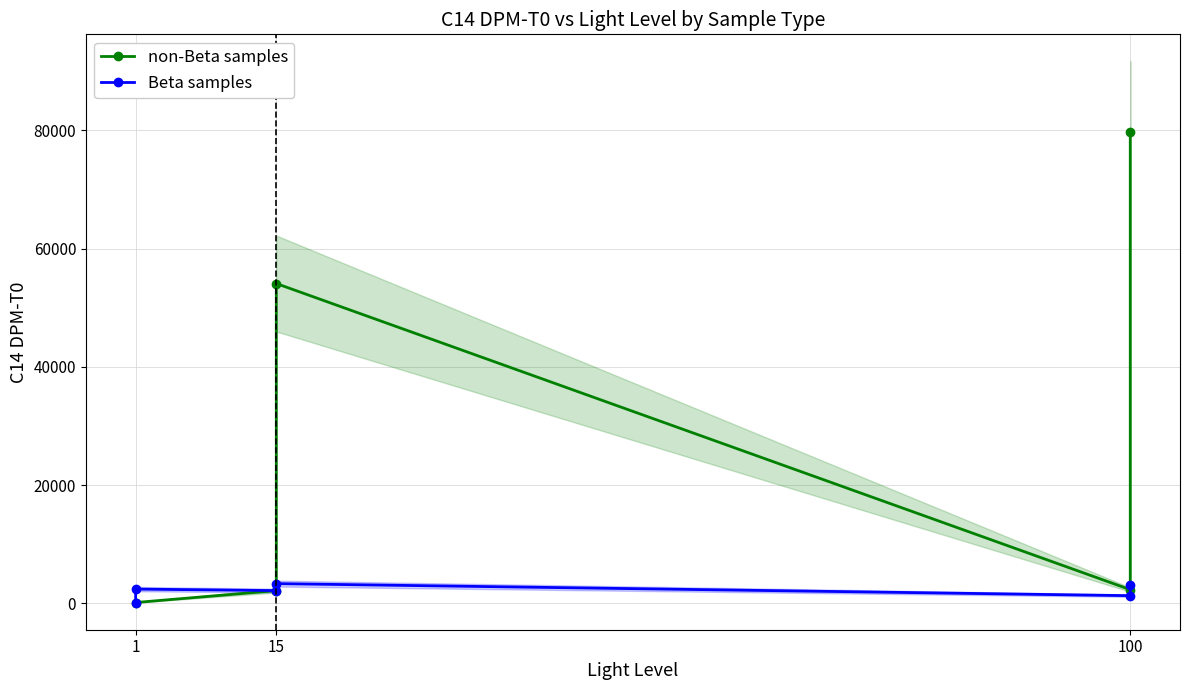

True or false: C14 DPM-T0 and Light Level cross at least once.

False